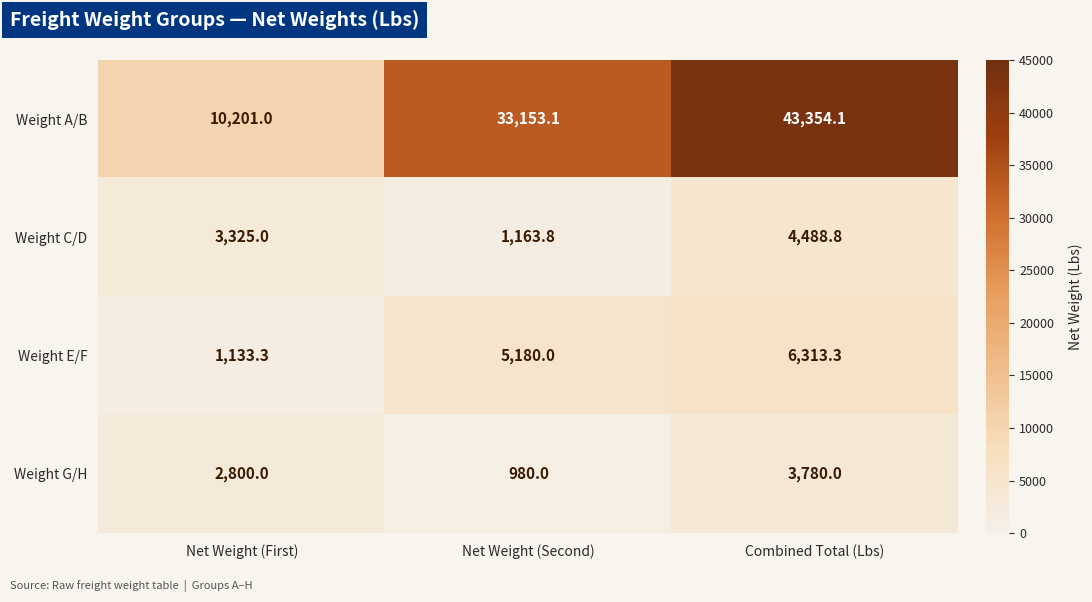

Between Net Weight (First) and Net Weight (Second), which series saw the biggest shift?

Weight A/B